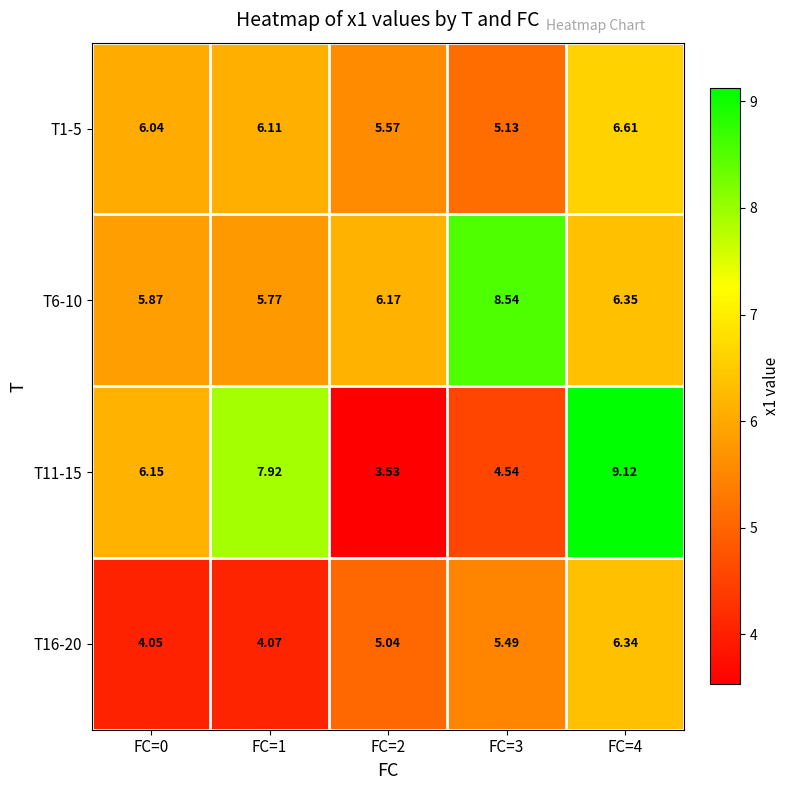

Is the value of T6-10 at FC=1 greater than the value of T11-15 at FC=4?

No